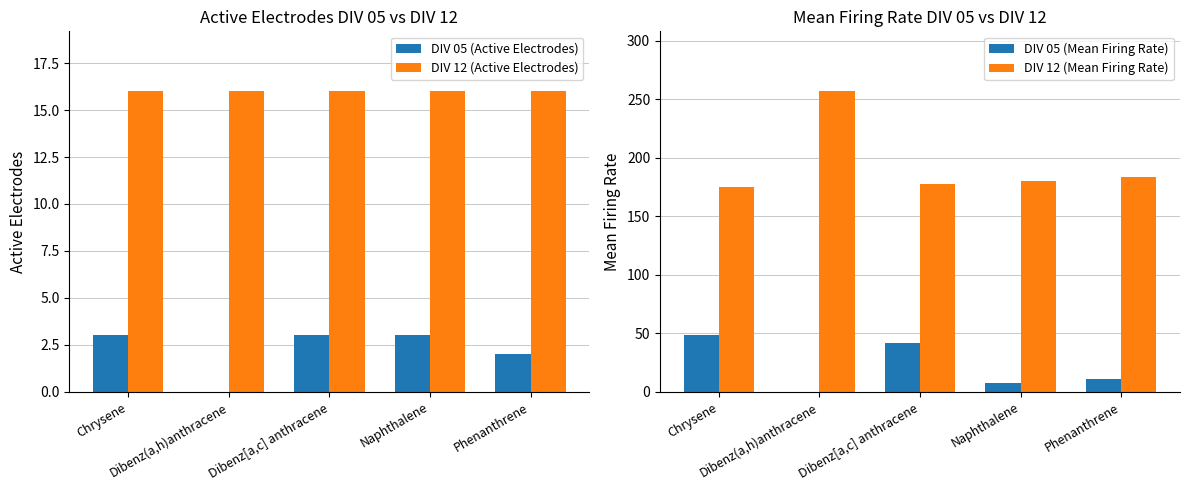

What is the sum of the DIV 05 (Mean Firing Rate) values at Phenanthrene and Chrysene?

59.6